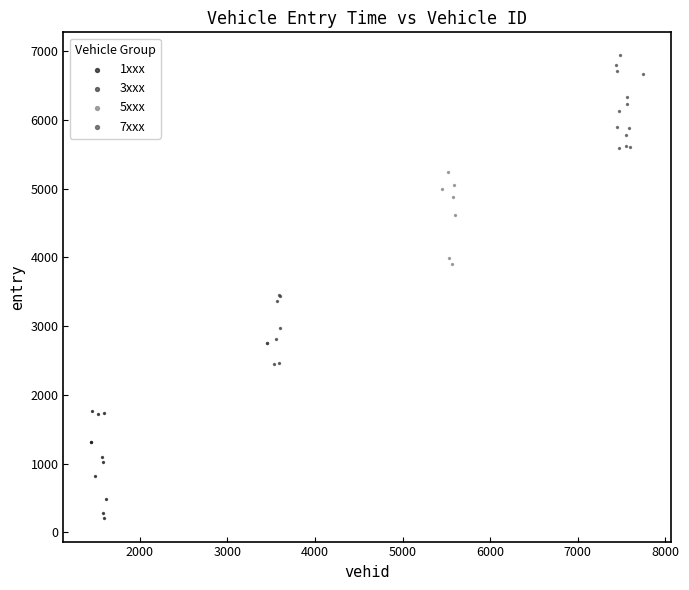

Which series reaches the minimum Y coordinate?

1xxx